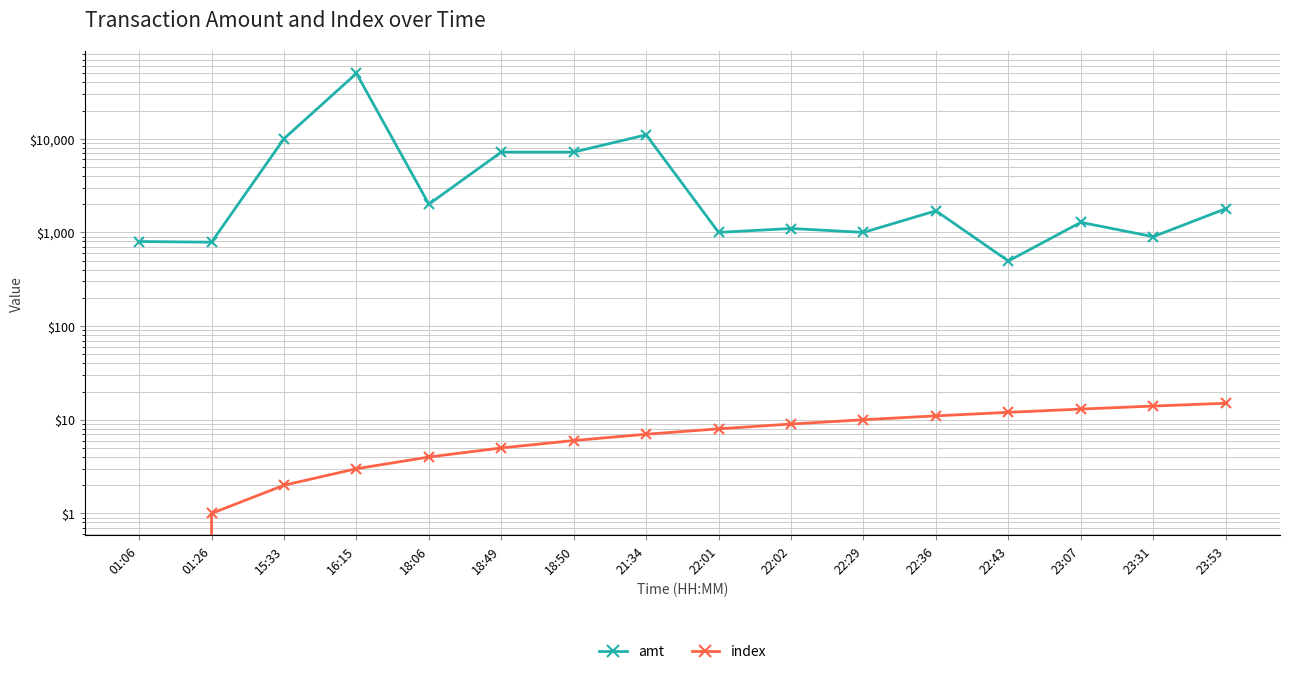

Reading right to left, transcribe all the data shown in this chart.

amt: 23:53=1790	23:31=900	23:07=1280	22:43=495	22:36=1699	22:29=1000	22:02=1100	22:01=1000	21:34=11000	18:50=7200	18:49=7200	18:06=2000	16:15=49800	15:33=10000	01:26=786	01:06=799
index: 23:53=15	23:31=14	23:07=13	22:43=12	22:36=11	22:29=10	22:02=9	22:01=8	21:34=7	18:50=6	18:49=5	18:06=4	16:15=3	15:33=2	01:26=1	01:06=0